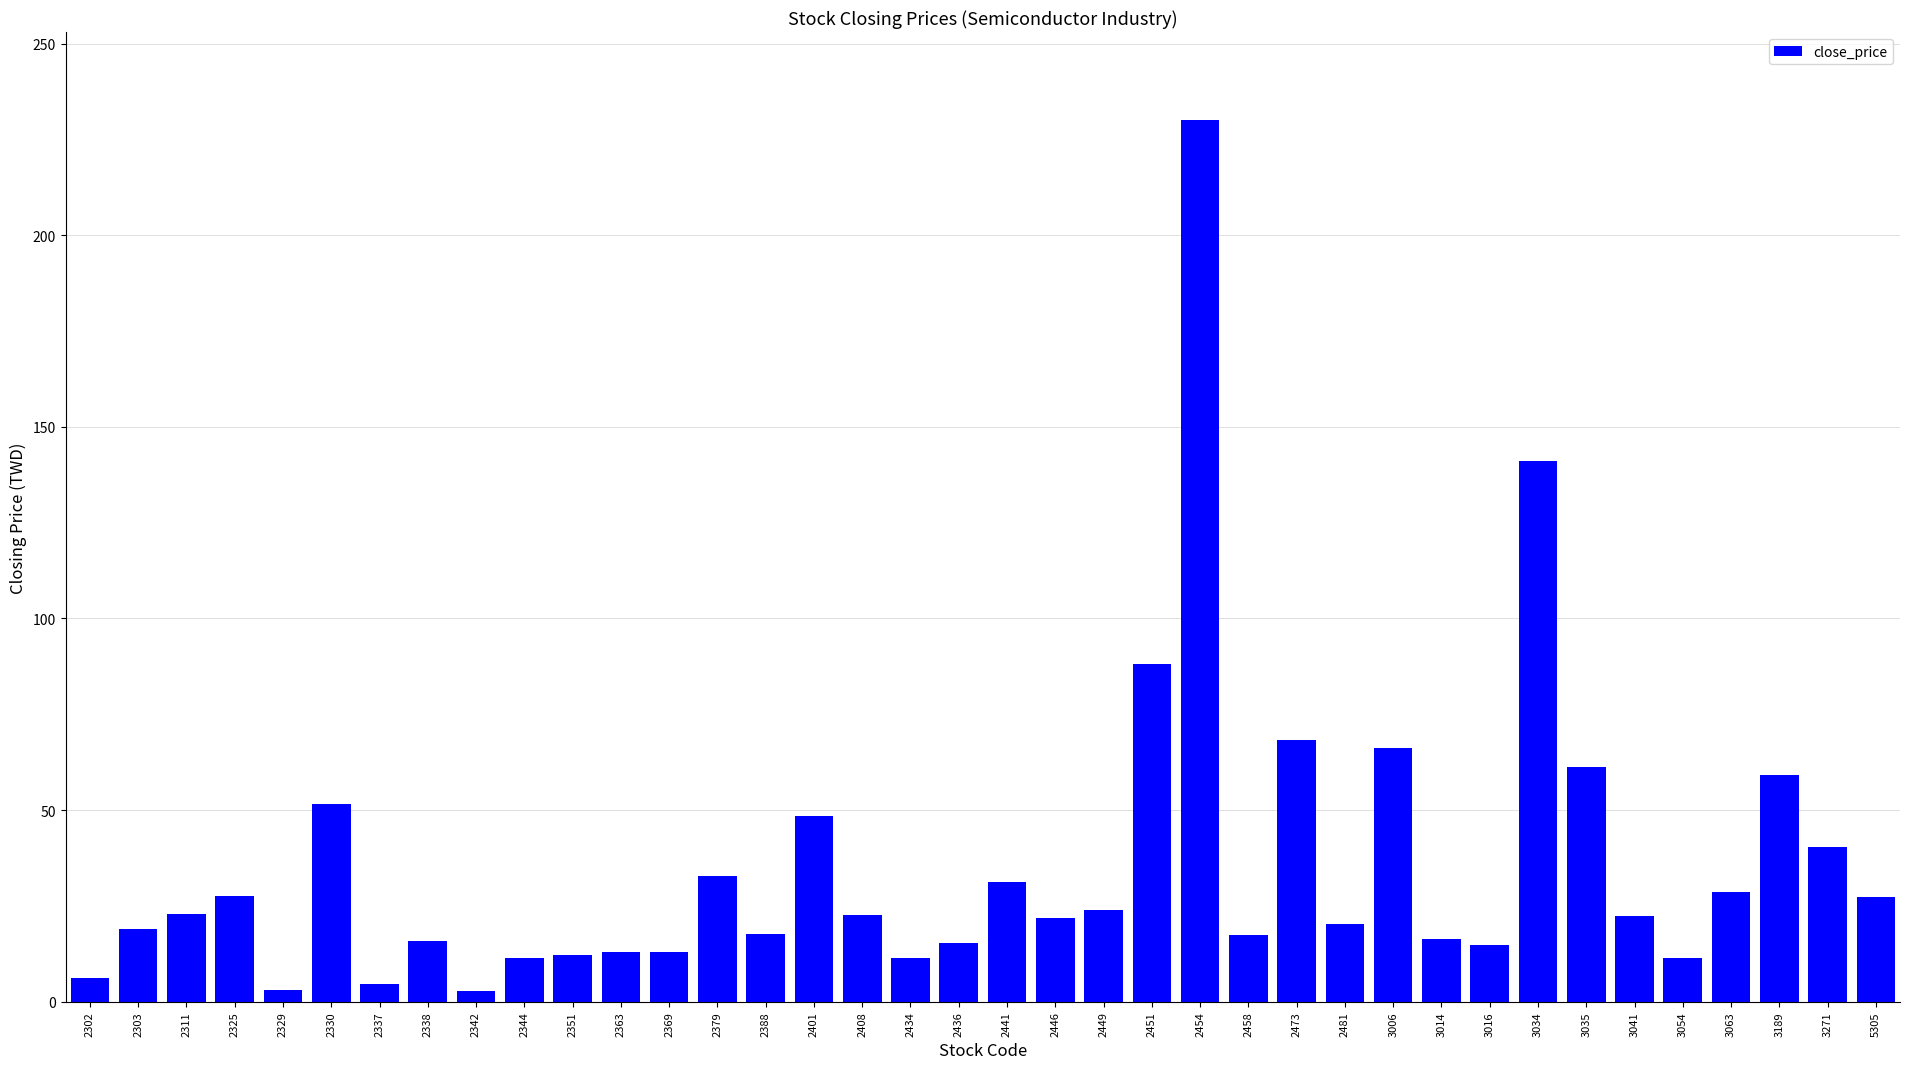

Read the value at 5305.

27.3